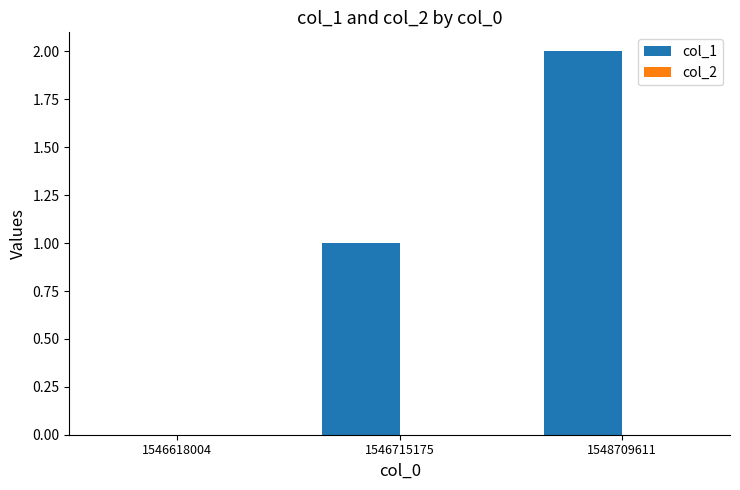

Which label corresponds to the largest value in the chart?

1548709611